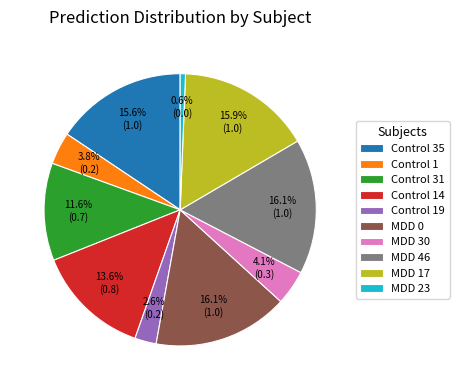

True or false: Control 14 accounts for 25% of the total.

False